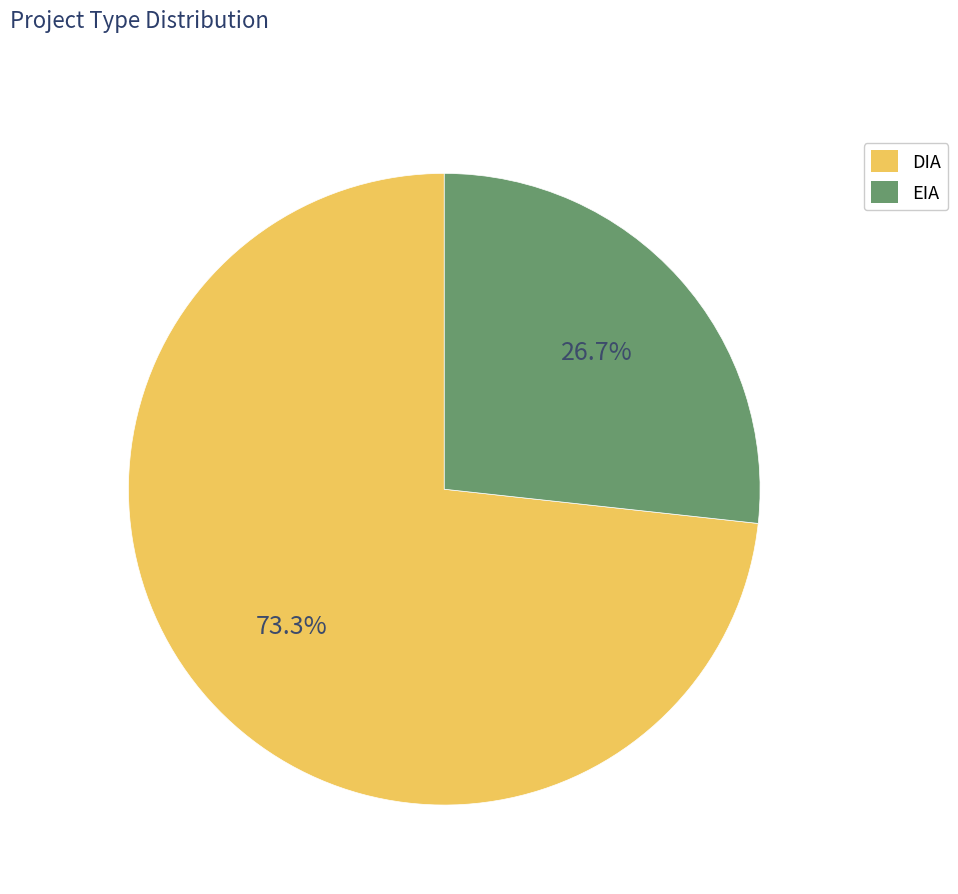

What is the total percentage of EIA and DIA?

100.0%